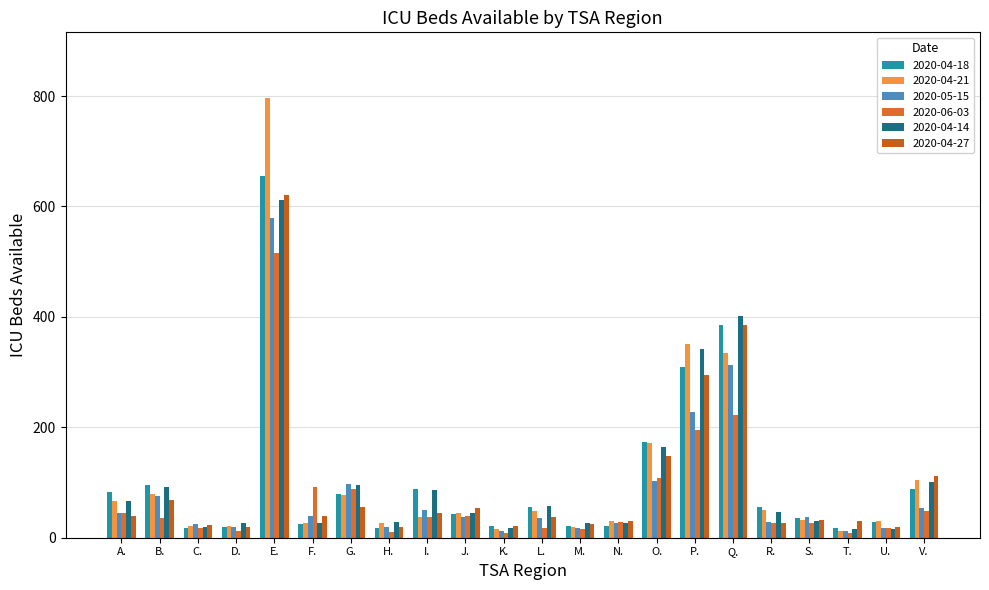

True or false: 2020-04-21 has a value of 119 at O..

False